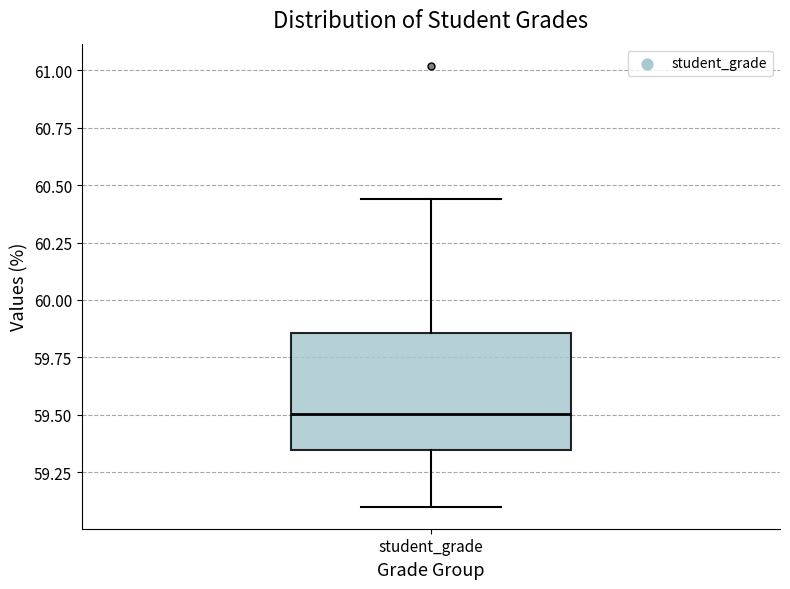

Where does the median line of the box for student_grade sit on the y-axis? The values are not printed on the chart, so give them approximately, as read against the axis.

59.50